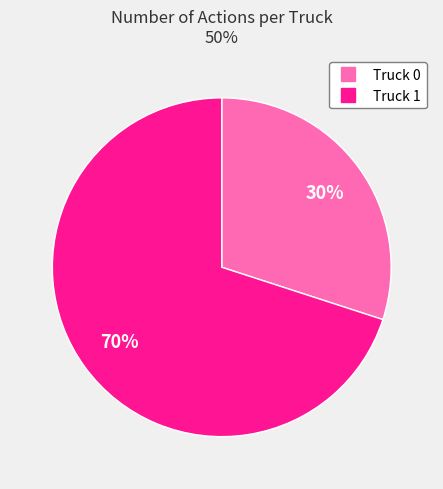

Which category has the biggest portion of the pie?

Truck 1